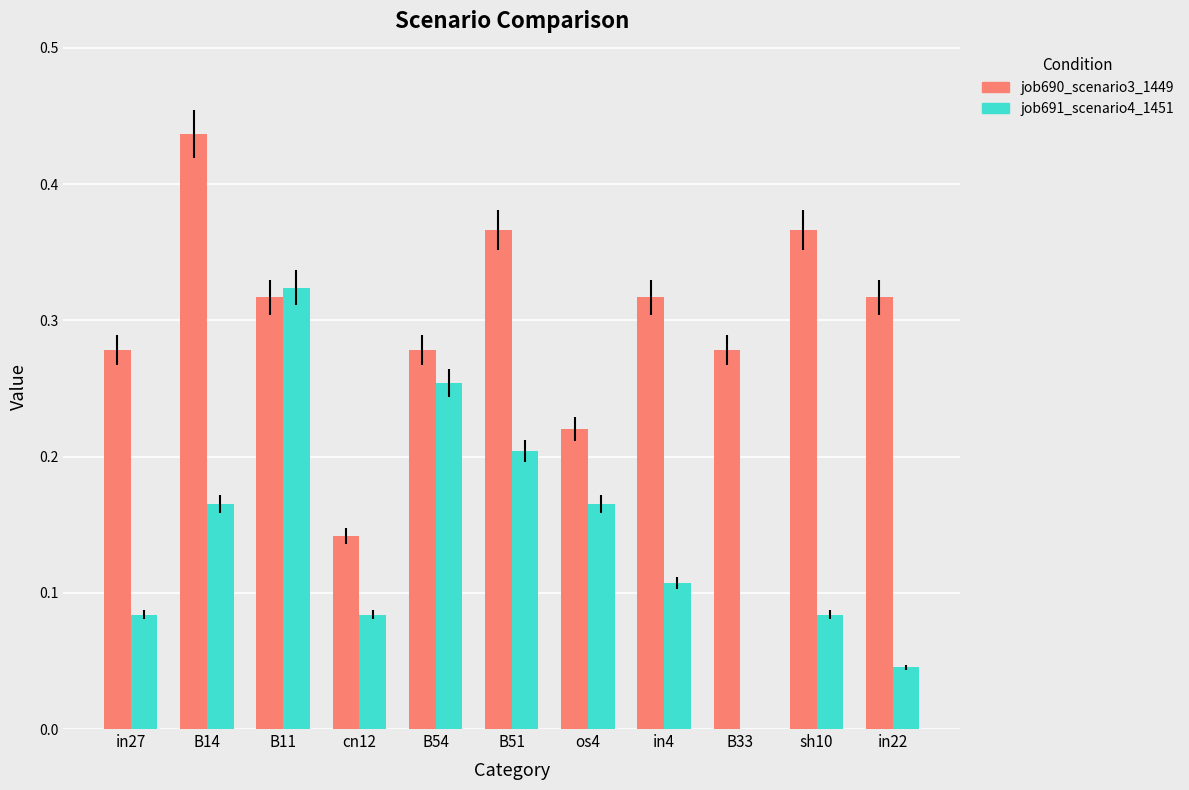

Between in27 and B51, which series saw the biggest shift?

job691_scenario4_1451